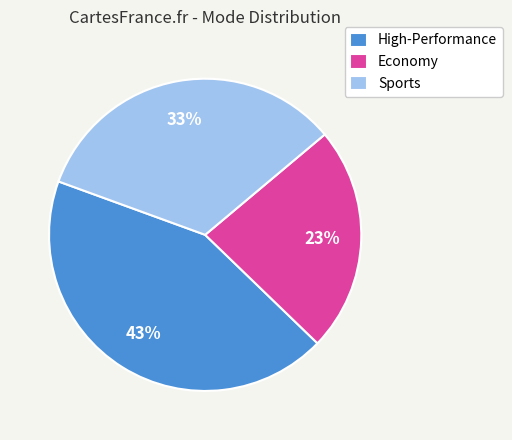

Is it true that High-Performance is 35% of the pie?

False